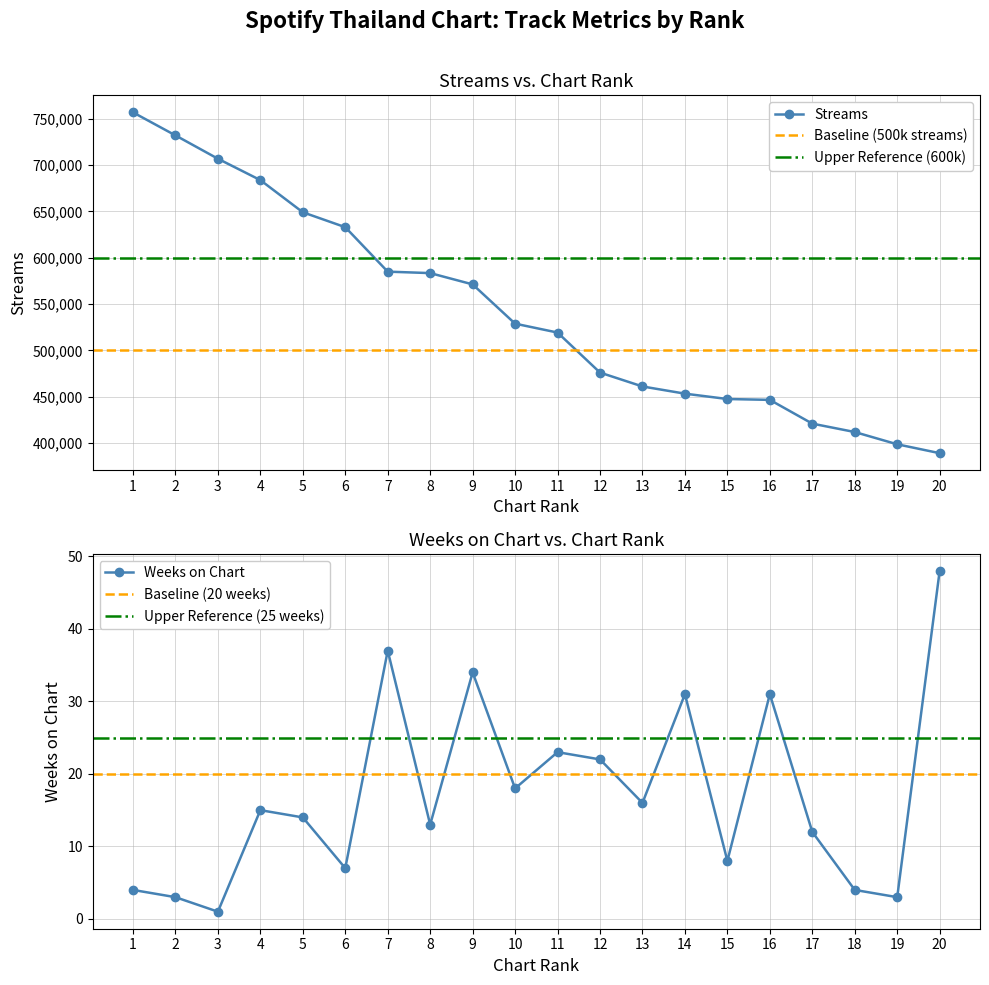

True or false: streams has a value of 255559 at 11.

False